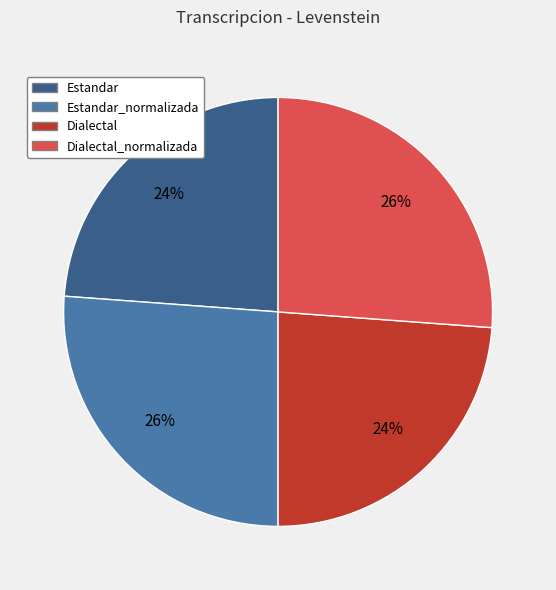

To the nearest percent, what is the average slice percentage?

25%